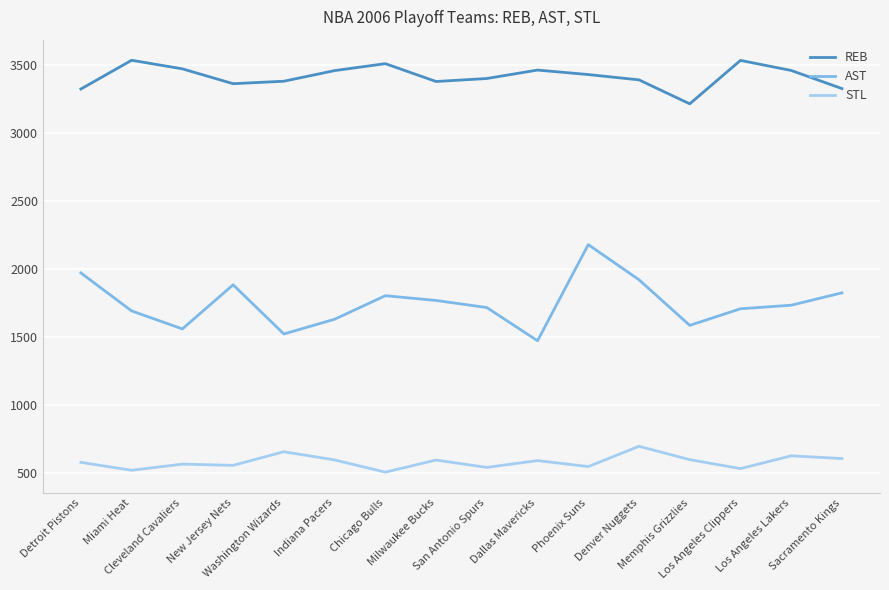

What position from the left is Detroit Pistons?

1